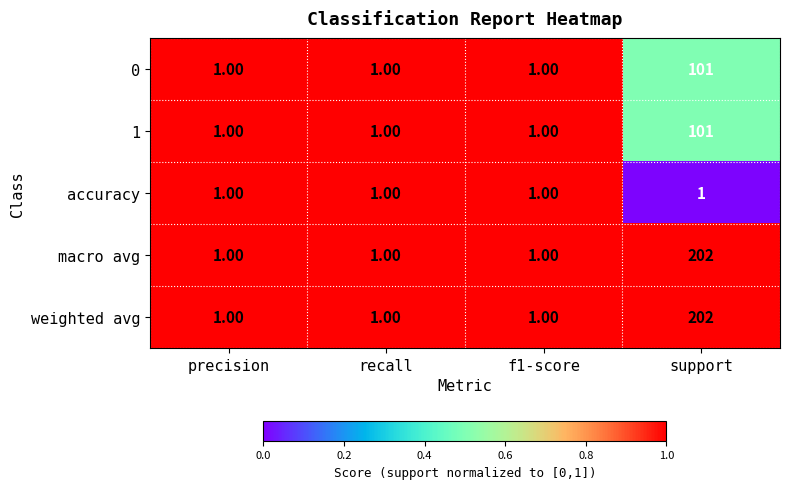

What is the spread (max minus min) of values at support?

201